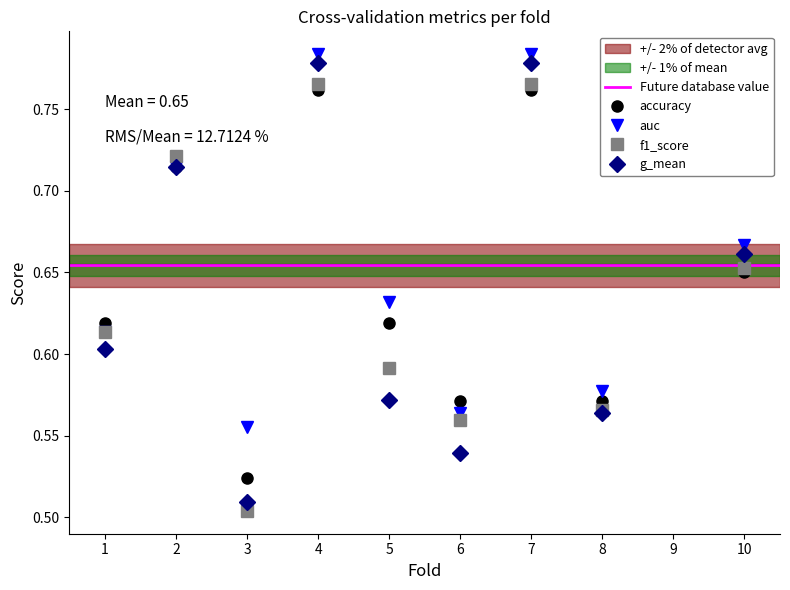

Where do auc and accuracy first cross each other?

5 and 6